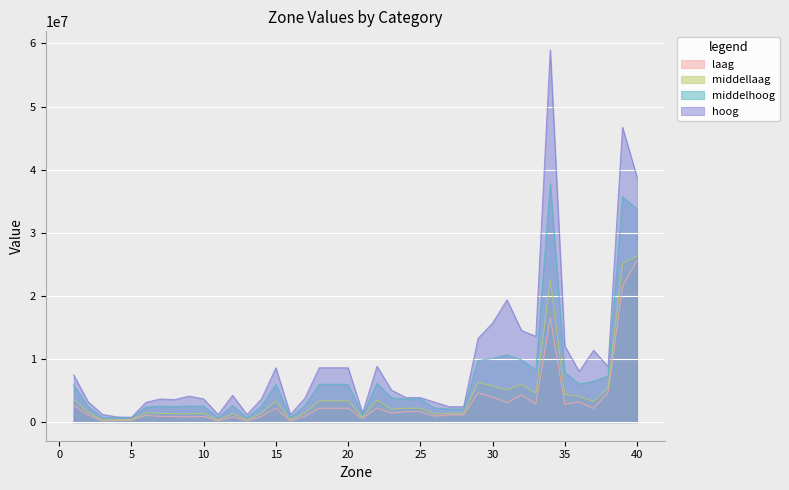

Reading right to left, transcribe all the data shown in this chart.

laag: 40=25610604.5	39=21489749.3	38=4661237.2	37=2173787.3	36=3164373.9	35=2854074.9	34=16517477.6	33=2868864.5	32=4293027.8	31=3090435.2	30=3946385.8	29=4639669.8	28=1145728.0	27=1145728.0	26=943540.7	25=1654300.1	24=1654300.1	23=1405158.5	22=2251728.6	21=563608.5	20=2200471.4	19=2200471.4	18=2200471.4	17=919074.1	16=195234.5	15=2200471.4	14=899132.0	13=195234.5	12=838453.6	11=195234.5	10=899132.0	9=820260.8	8=879701.1	7=899132.0	6=1072648.7	5=286343.9	4=273328.3	3=195234.5	2=1096439.3	1=2669906.8
middellaag: 40=26336312.8	39=25110384.9	38=5396405.5	37=3260118.7	36=4075148.4	35=4388985.8	34=22447162.2	33=4569814.1	32=5980955.6	31=5105336.1	30=5738951.6	29=6292103.6	28=1394479.0	27=1394479.0	26=1296620.8	25=2197895.2	24=2197895.2	23=2066677.5	22=3472449.4	21=751302.2	20=3365760.1	19=3365760.1	18=3365760.1	17=1436119.7	16=337489.3	15=3365760.1	14=1393817.5	13=337489.3	12=1360534.4	11=337489.3	10=1393817.5	9=1320458.6	8=1352724.5	7=1393817.5	6=1467176.3	5=379675.5	4=379675.5	3=337489.3	2=1511704.9	1=3620213.2
middelhoog: 40=33774555.2	39=35706310.2	38=7283455.3	37=6478207.1	36=6035252.8	35=7894462.4	34=37825009.2	33=8286189.4	32=9863624.4	31=10659754.9	30=10082816.0	29=9754028.6	28=2086053.1	27=2086053.1	26=2216431.4	25=3650960.8	24=3650960.8	23=3859587.1	22=6165866.9	21=1114421.6	20=5986178.4	19=5986178.4	18=5986178.4	17=2590208.3	16=705749.9	15=5986178.4	14=2517947.8	13=705749.9	12=2636462.1	11=705749.9	10=2517947.8	9=2562911.1	8=2446455.3	7=2517947.8	6=2383057.7	5=664235.2	4=664235.2	3=705749.9	2=2451447.2	1=5853105.6
hoog: 40=38858057.6	39=46714143.2	38=8781364.0	37=11381986.6	36=8029757.6	35=12086085.4	34=58962878.8	33=13590966.6	32=14513976.2	31=19371028.7	30=15678198.9	29=13272138.7	28=2440398.4	27=2440398.4	26=3146829.5	25=3887498.2	24=3887498.2	23=5059073.0	22=8850398.7	21=1427475.4	20=8606048.5	19=8606048.5	18=8606048.5	17=3756129.6	16=1194532.0	15=8606048.5	14=3659051.4	13=1194532.0	12=4234182.5	11=1194532.0	10=3659051.4	9=4124748.8	8=3561105.9	7=3659051.4	6=3126825.7	5=754441.3	4=817311.4	3=1194532.0	2=3209783.5	1=7473670.0